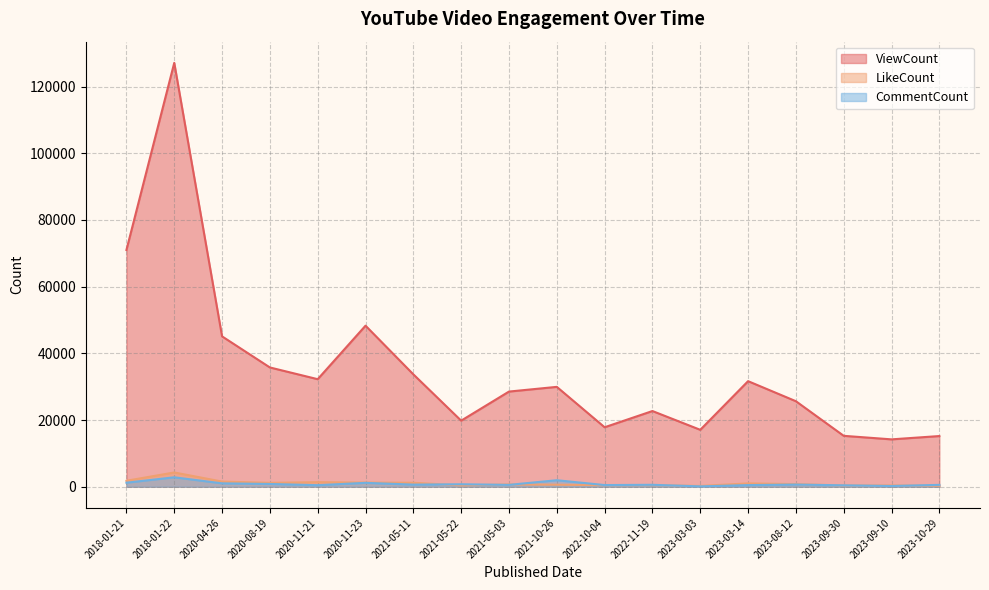

What is the lowest value of the ViewCount series?

14211